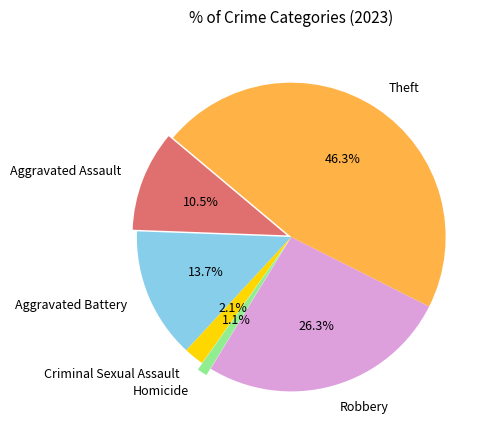

Which category has the smallest portion of the pie?

Homicide